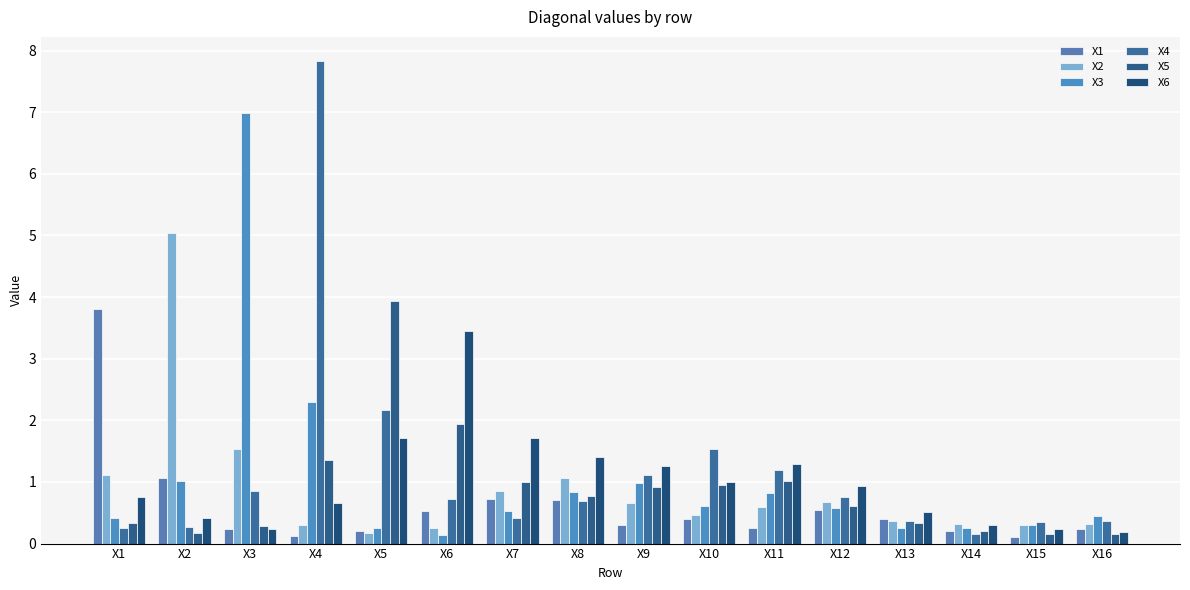

What is the value of the X3 bar at the 11th from the left?

0.8